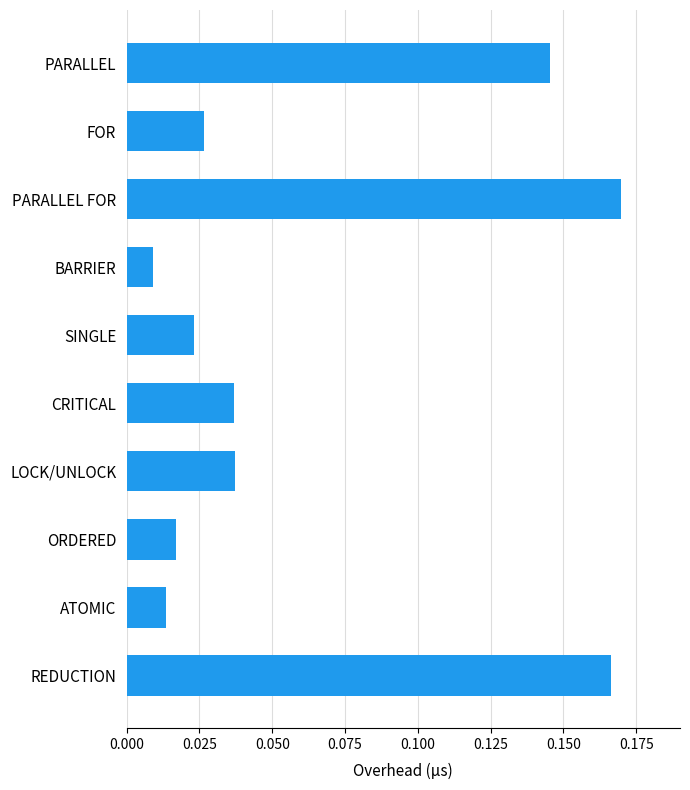

The value at REDUCTION is 0.1. True or false?

False